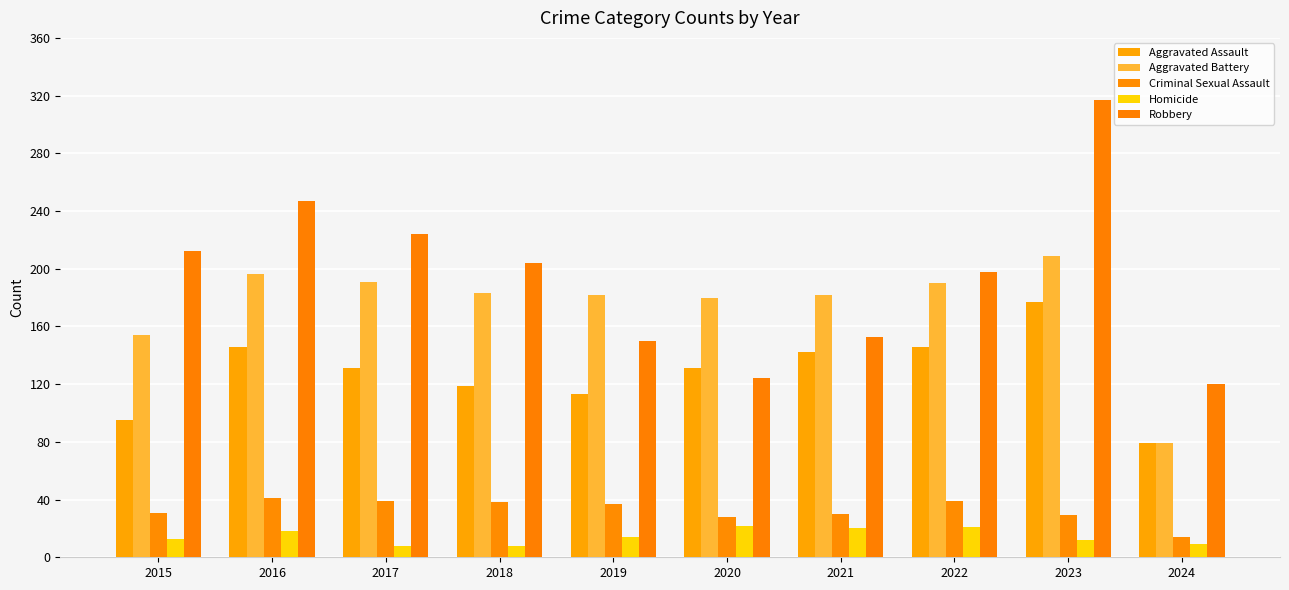

Reading left to right, what are all the values shown in this chart?

Aggravated Assault: 95	146	131	119	113	131	142	146	177	79
Aggravated Battery: 154	196	191	183	182	180	182	190	209	79
Criminal Sexual Assault: 31	41	39	38	37	28	30	39	29	14
Homicide: 13	18	8	8	14	22	20	21	12	9
Robbery: 212	247	224	204	150	124	153	198	317	120